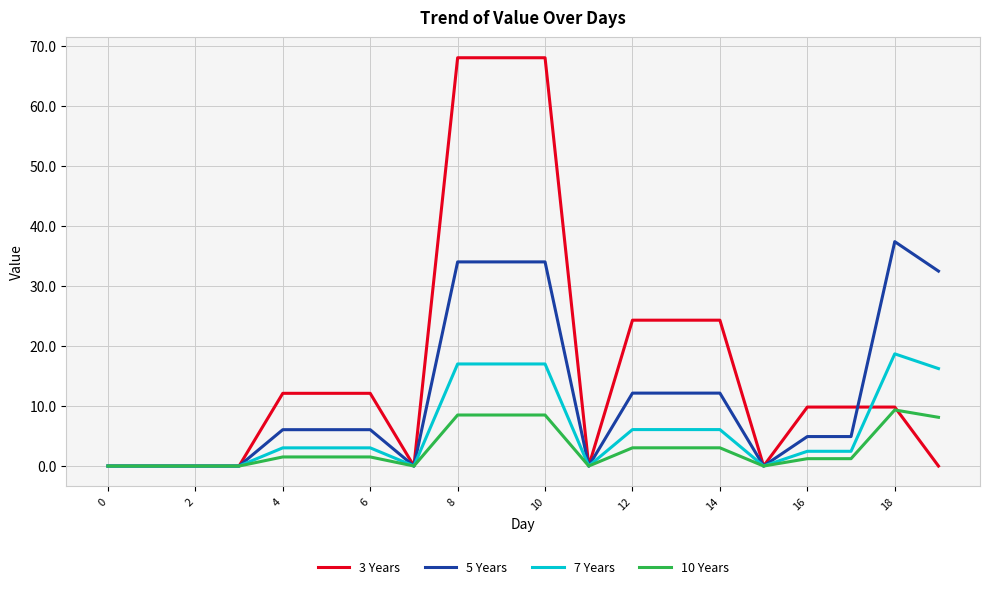

What are all the series names shown in the legend?

3 Years, 5 Years, 7 Years, 10 Years